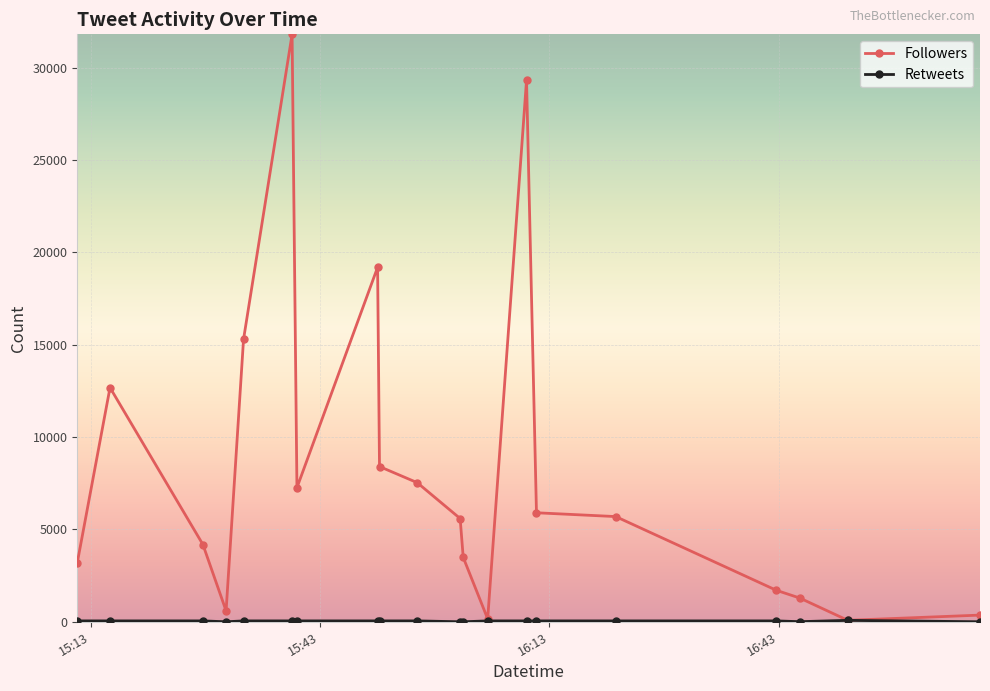

Which series has the largest total across all categories?

Followers